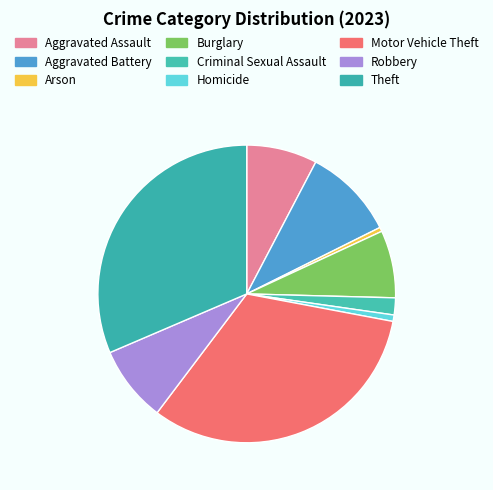

The Theft slice represents 31% of the pie. True or false?

True